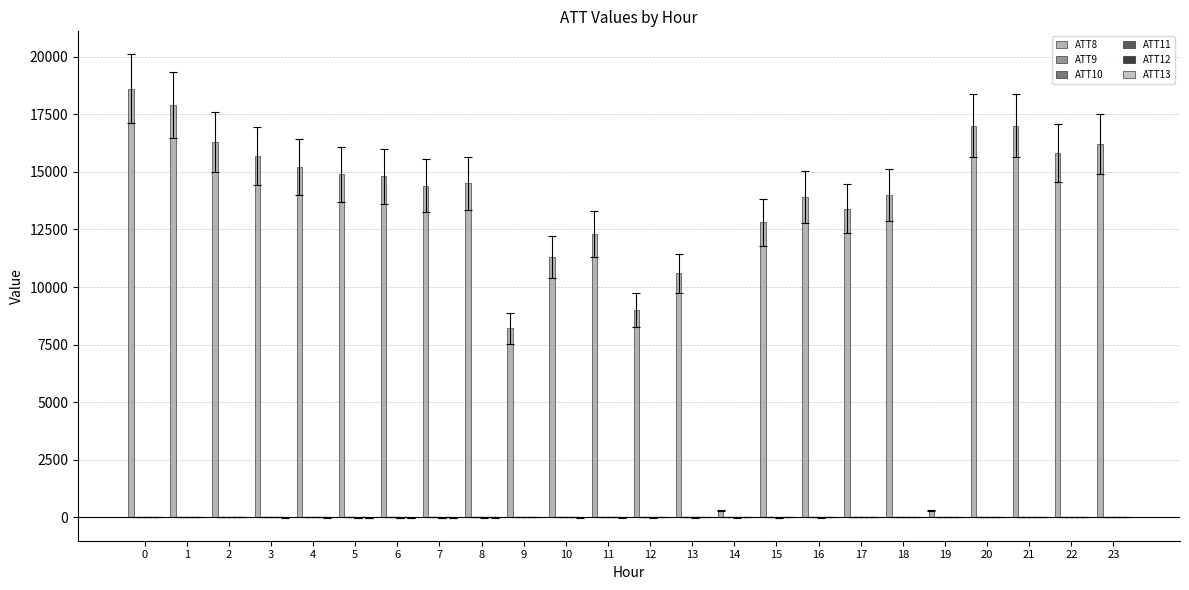

List the series in order of their peak value, highest first.

ATT8, ATT10, ATT12, ATT9, ATT13, ATT11